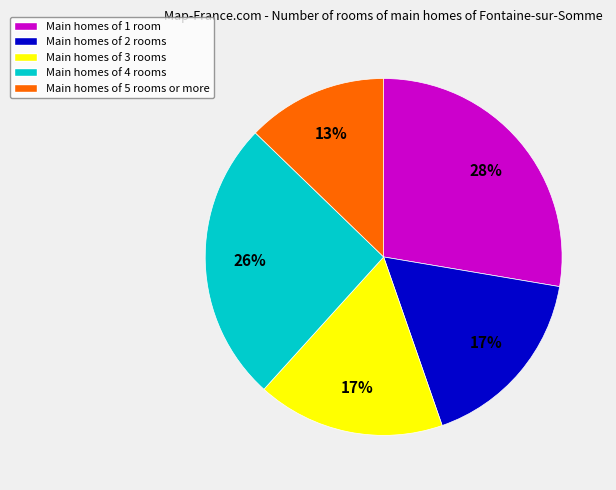

To the nearest percent, what is the difference between the Main homes of 3 rooms and Main homes of 5 rooms or more slice percentages?

4%